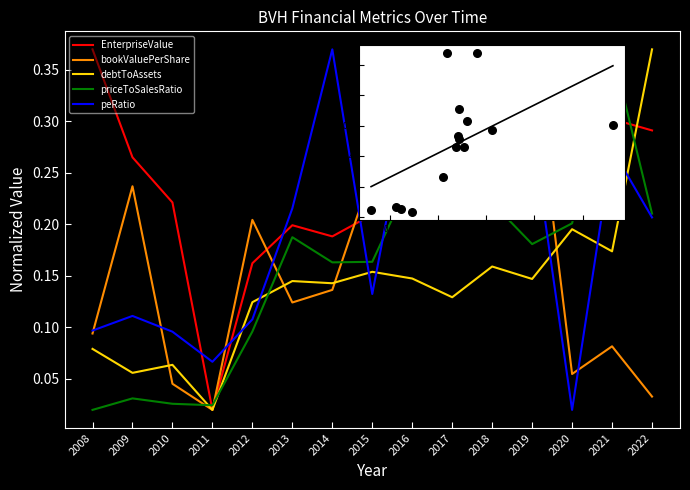

Which series has the largest total across all categories?

debtToAssets vs P/S